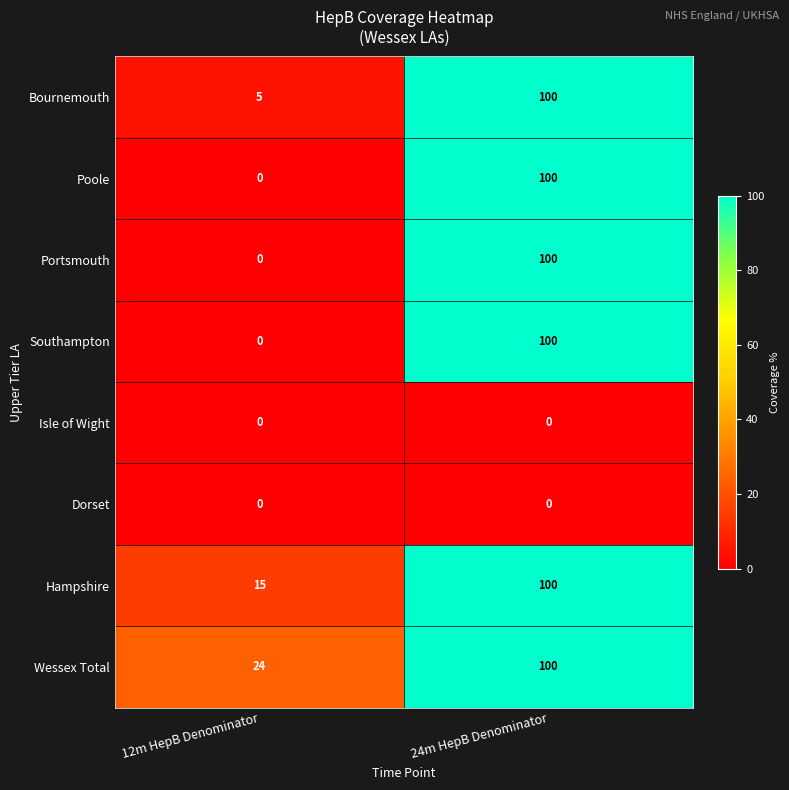

What is the difference between the highest and lowest values at 12m HepB Denominator?

24